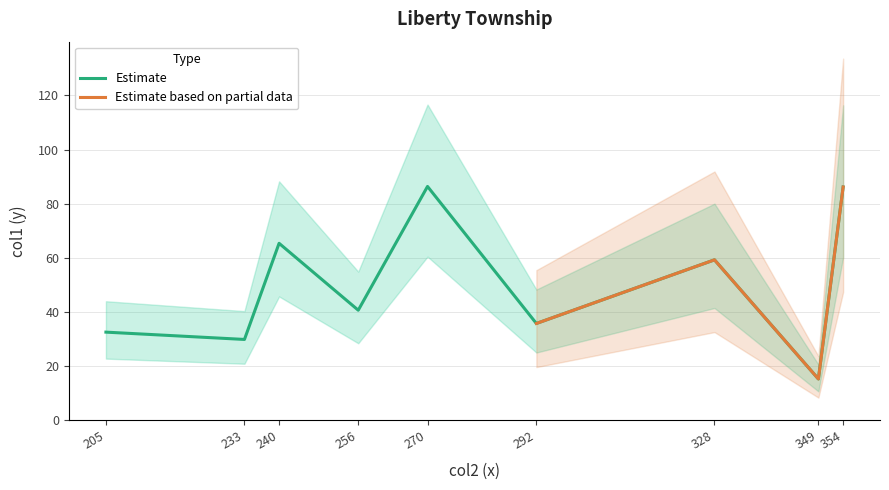

Is it true that Estimate equals 124.0 at 354?

False